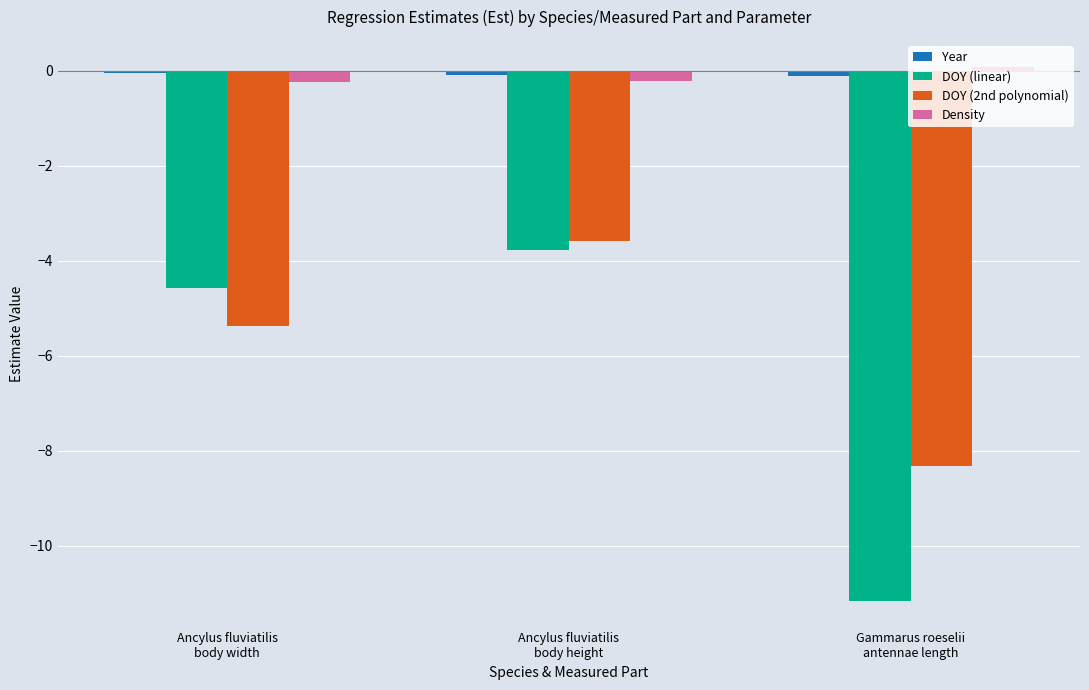

What is the difference between the highest and lowest values at Gammarus roeselii
antennae length?

11.2